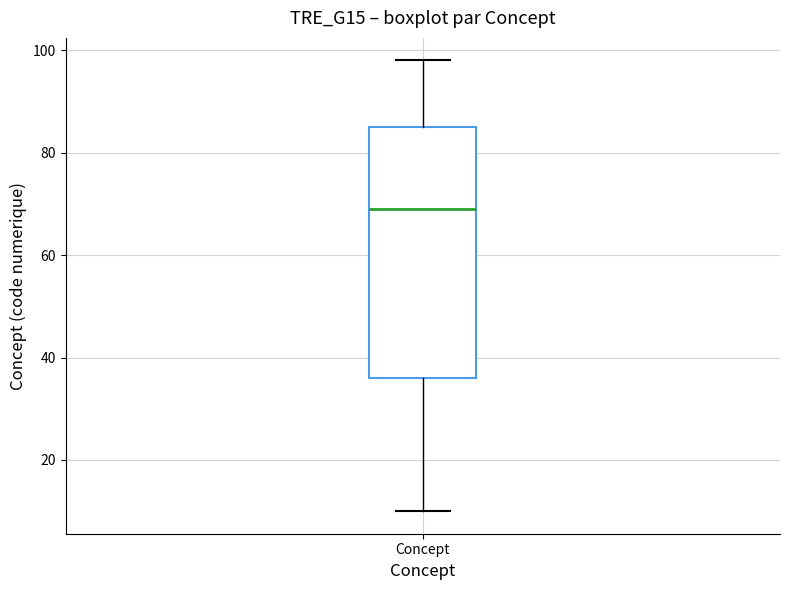

Transcribe this box plot: give where the median line is, the range the box spans, and where the two whiskers end, as read against the y-axis. The values are not printed on the chart, so give them approximately, as read against the axis.

median 70, box 36 to 86, whiskers 10 to 98